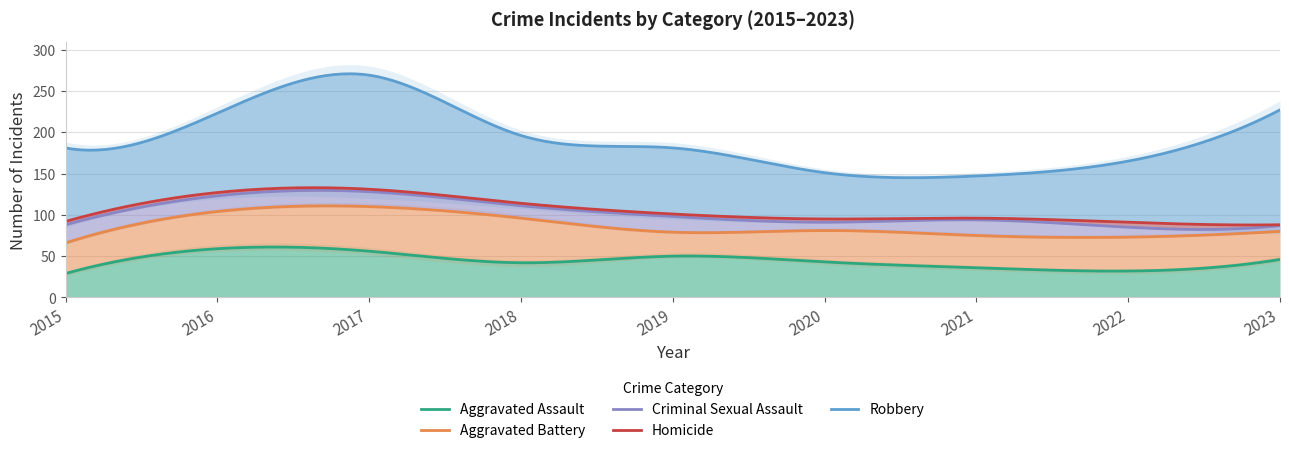

How many lines are shown in the chart?

5